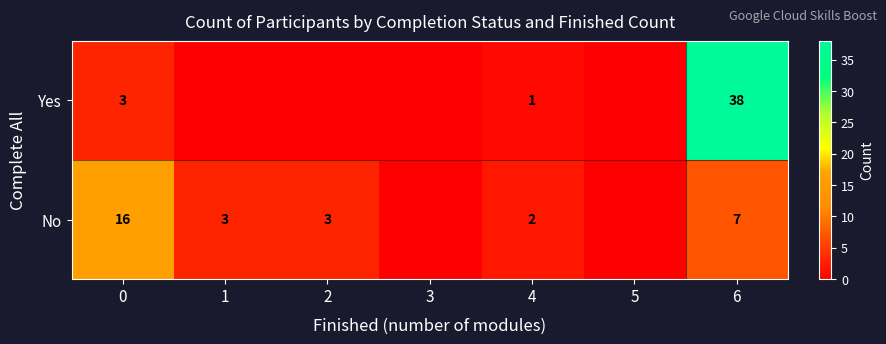

True or false: Yes has a value of 2 at 0.

False